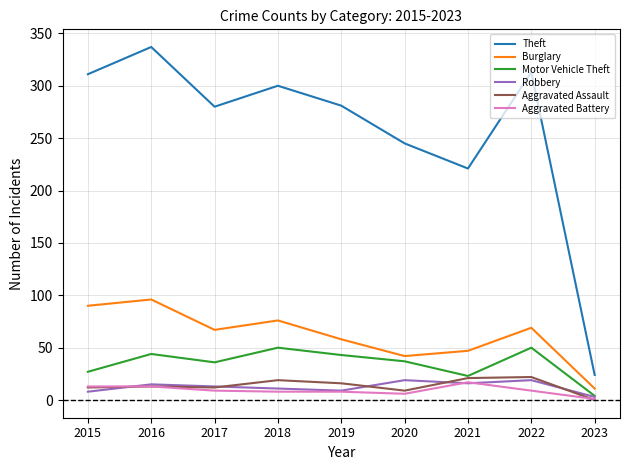

Which series has the widest spread of values?

Theft